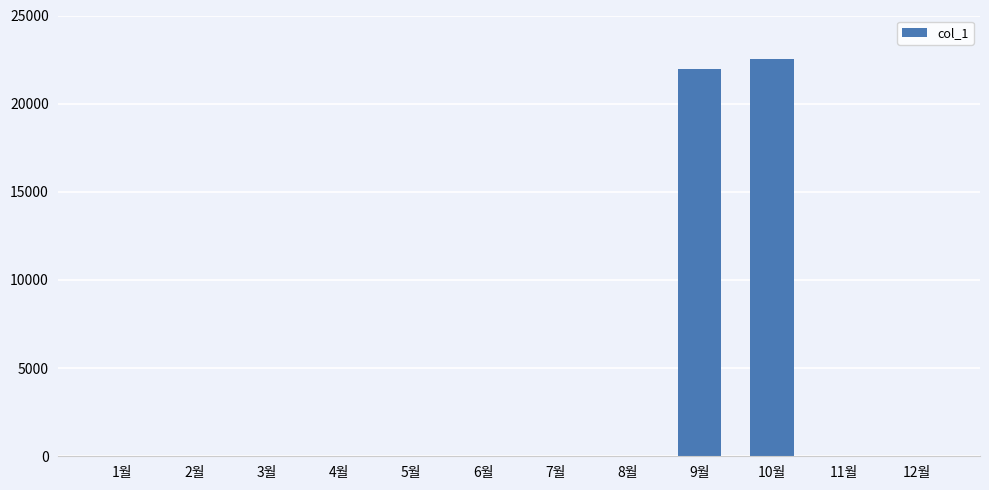

The value at 11월 is 9824. True or false?

False